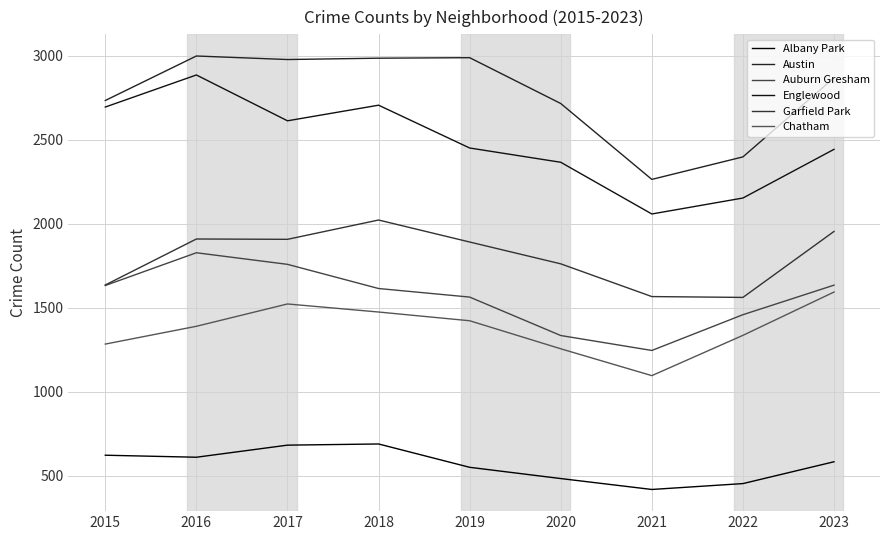

True or false: Englewood and Chatham cross at least once.

False